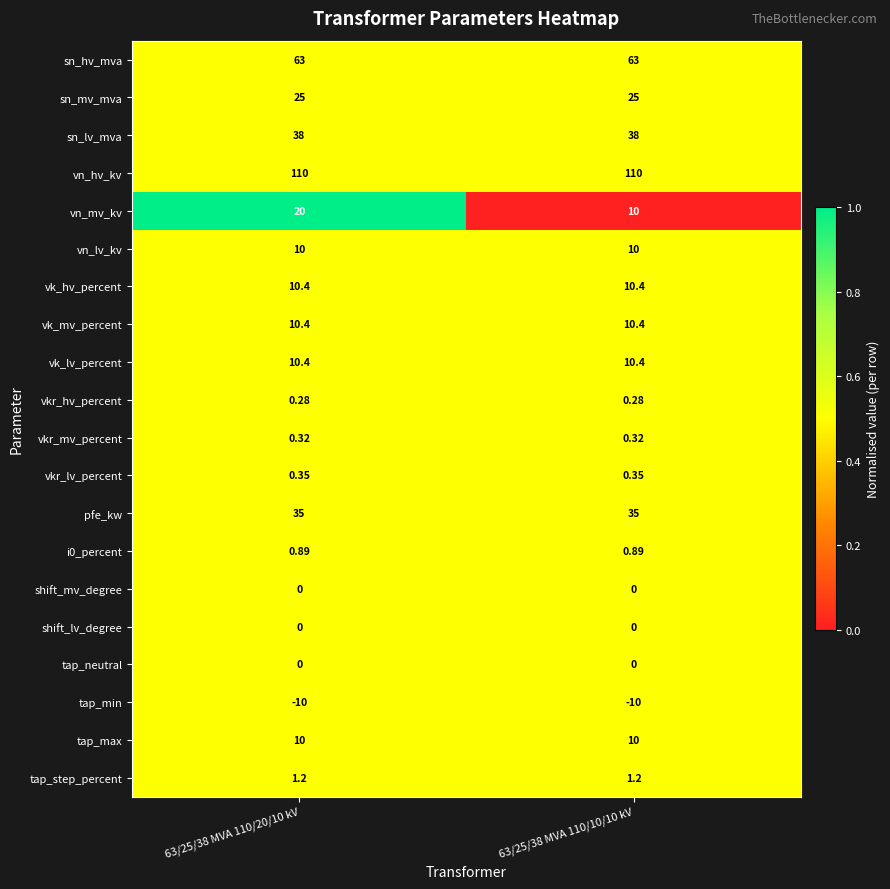

At how many categories does at least one series exceed 0?

2